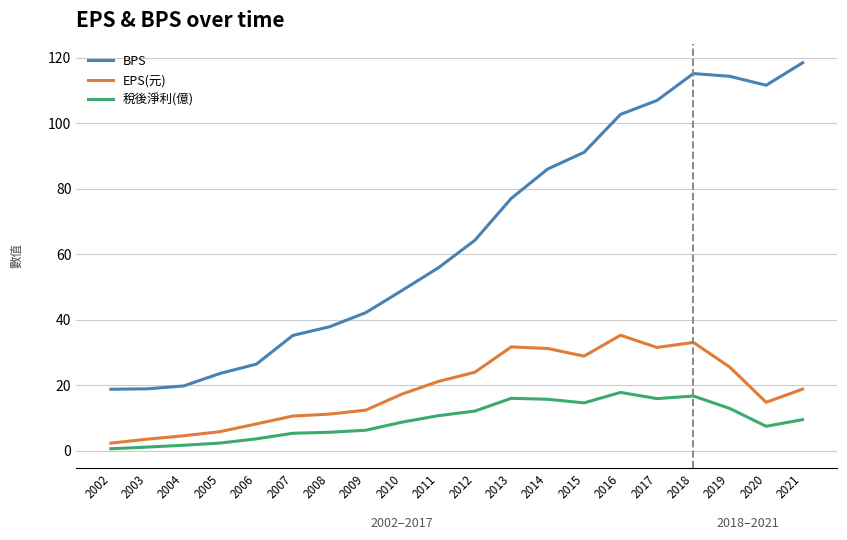

List the series in order of their peak value, lowest first.

稅後淨利(億), EPS(元), BPS